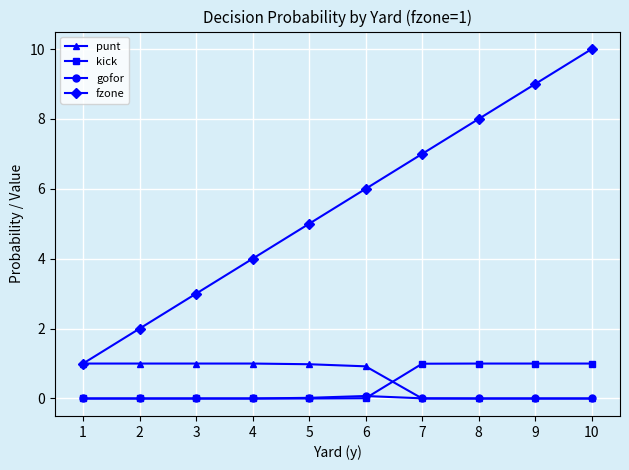

The punt series shows 1.6 at 2. True or false?

False